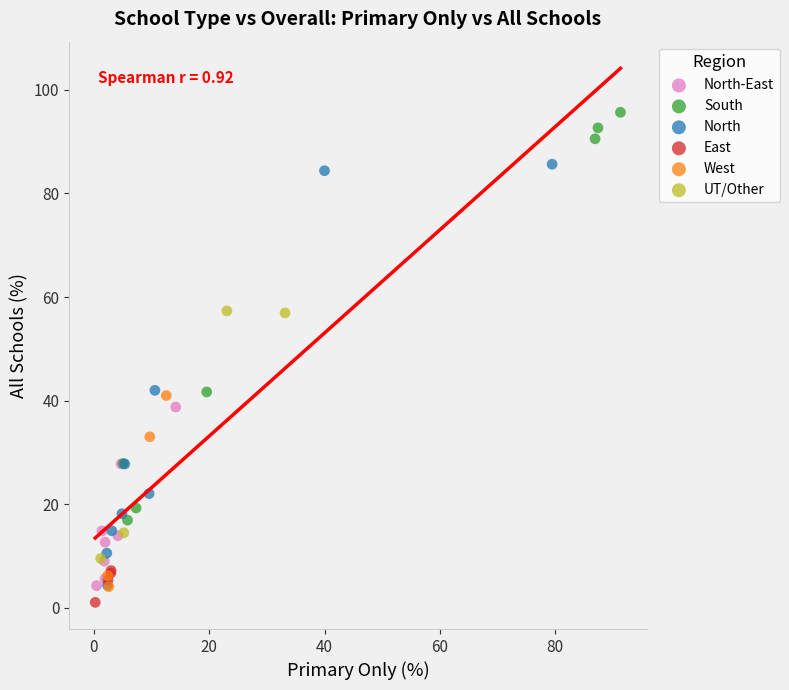

What are all the series names shown in the legend?

North-East, South, North, East, West, UT/Other